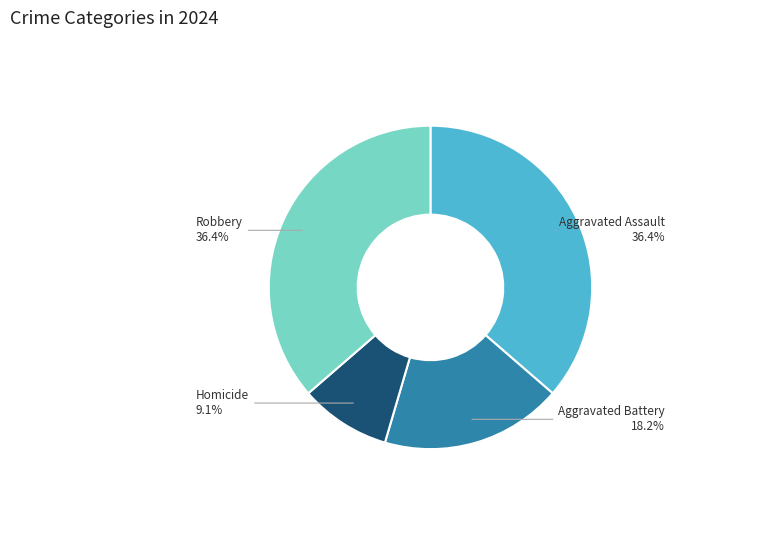

Is there any slice that represents more than half of the pie?

No